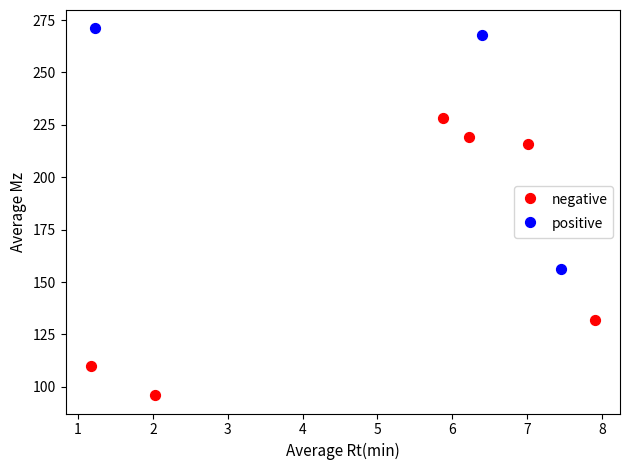

Which series reaches the minimum Y coordinate?

negative